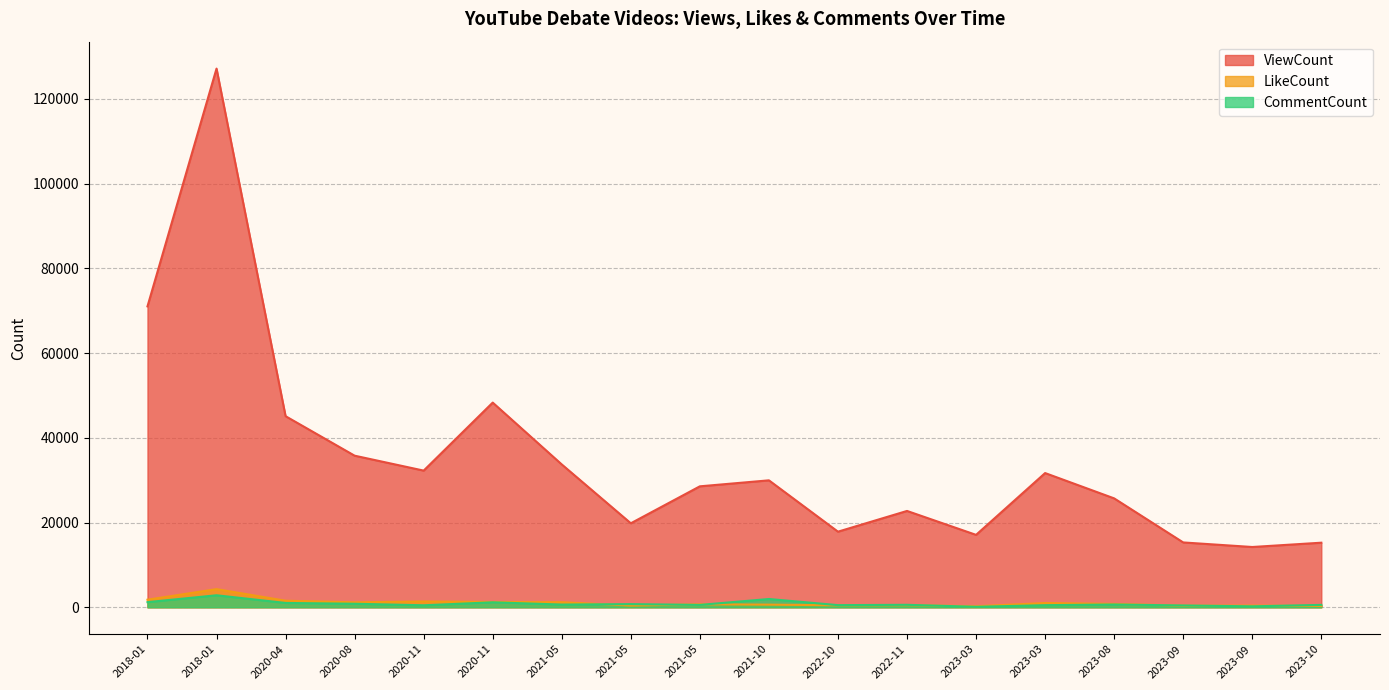

True or false: LikeCount and ViewCount intersect in this chart.

False